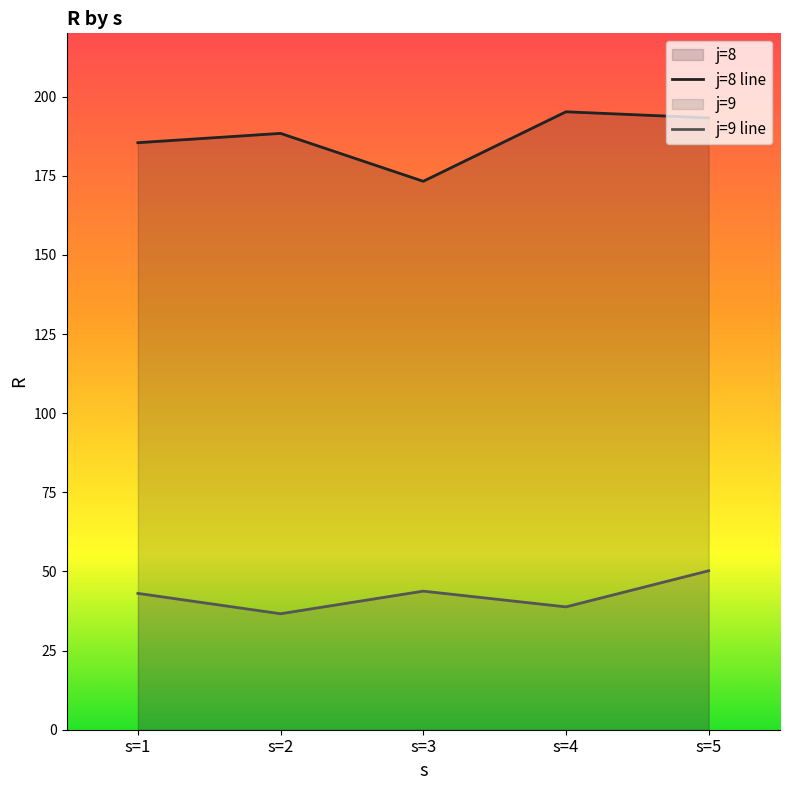

True or false: j=9 line and j=8 line cross at least once.

False